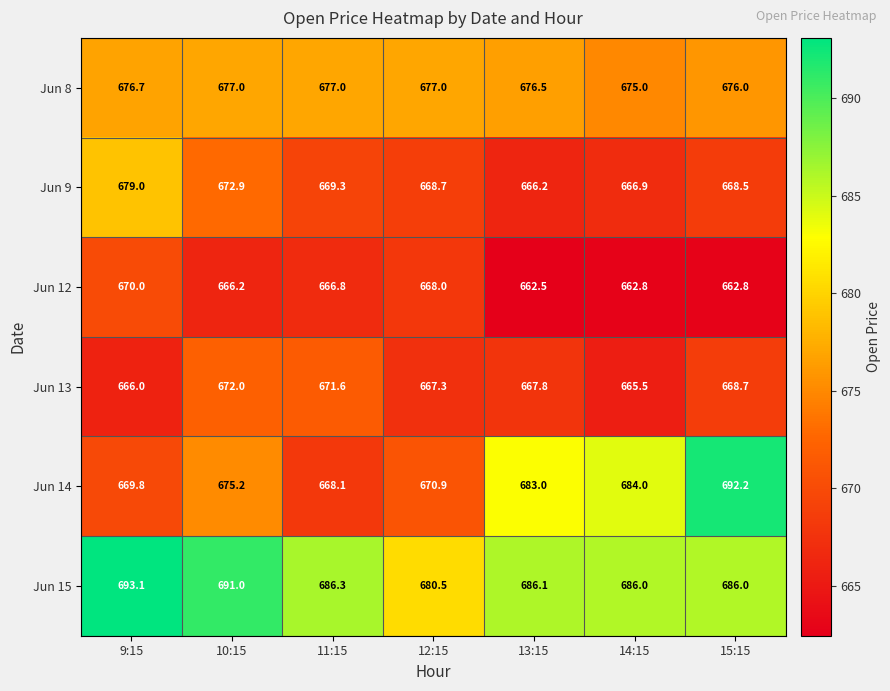

Between 9:15 and 10:15, which series saw the biggest shift?

Jun 9